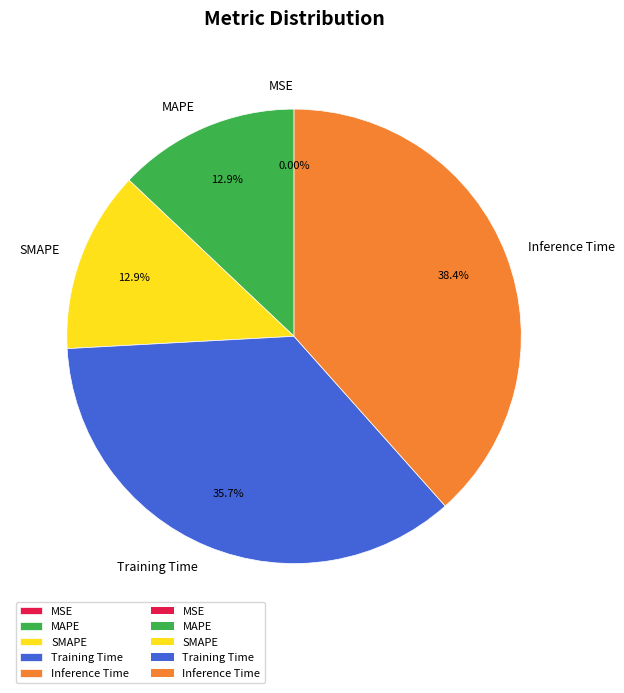

What is the largest slice in the pie chart?

Inference Time